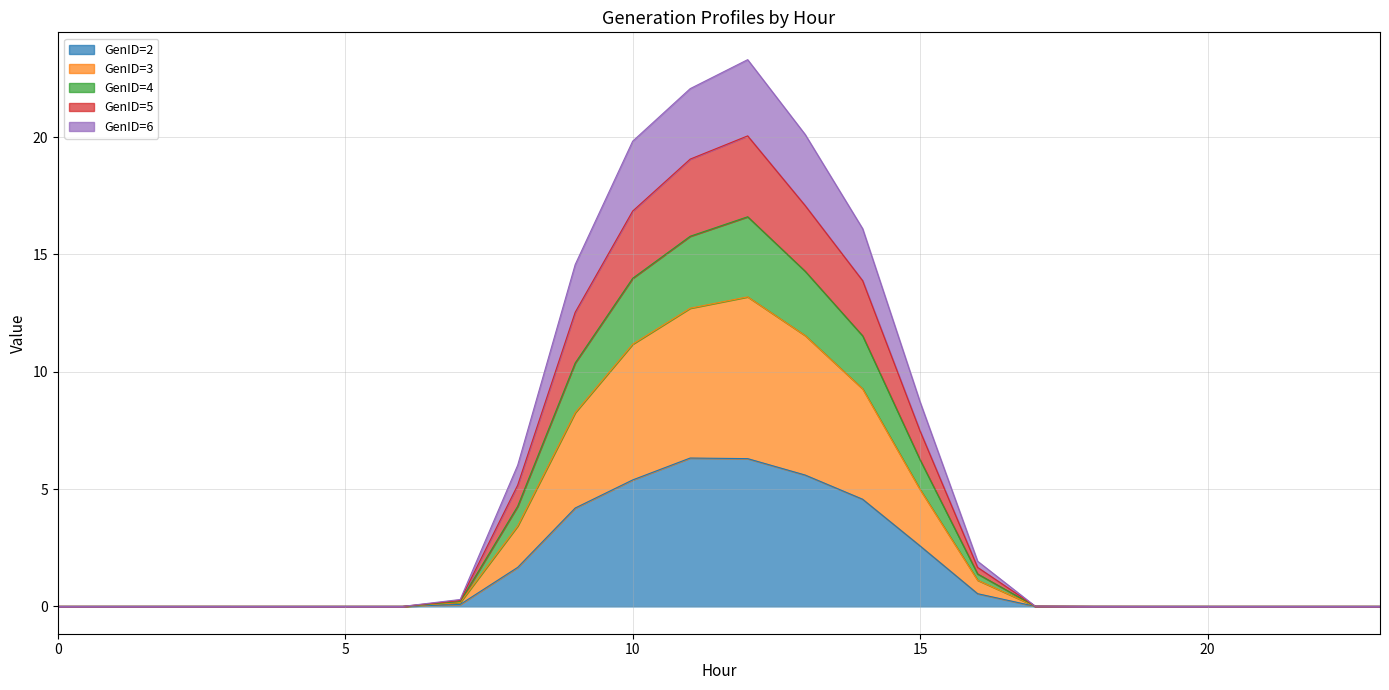

Count the number of data series in this chart.

5